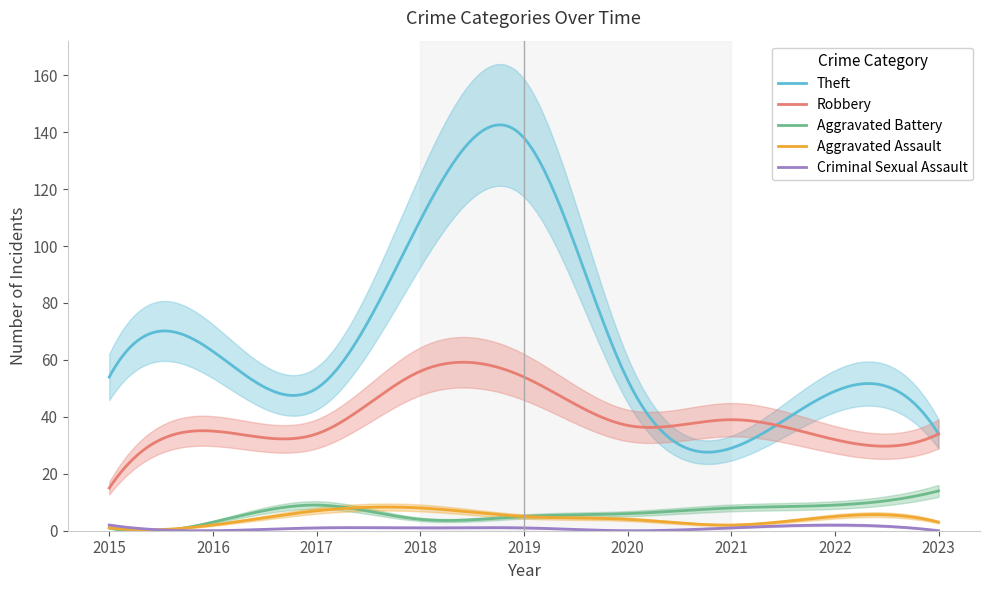

What is the difference between the highest and lowest values at 2018?

108